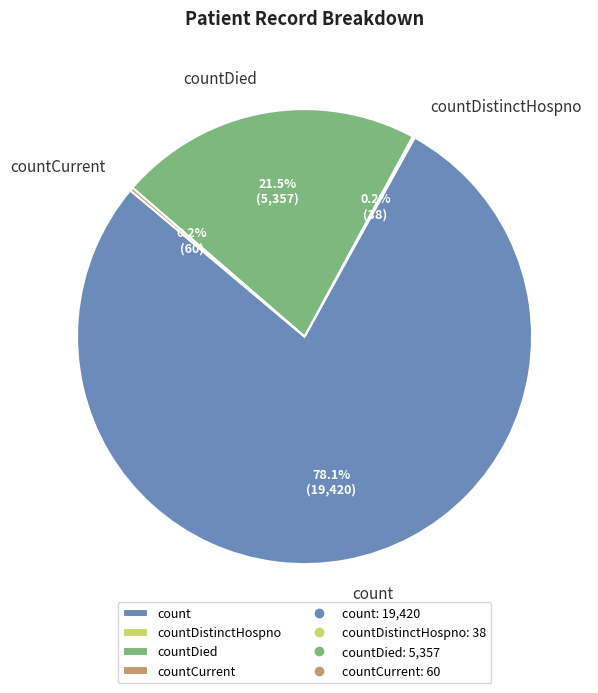

Which category accounts for the majority?

count